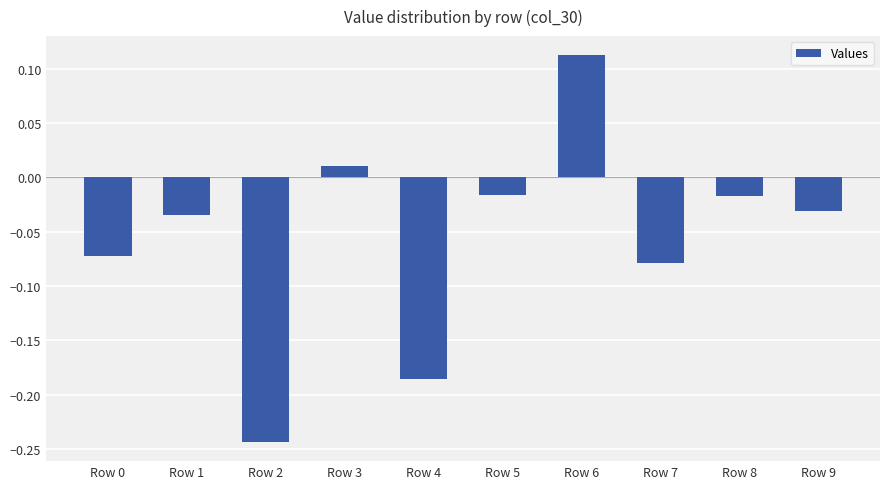

Which label corresponds to the smallest value in the chart?

Row 2